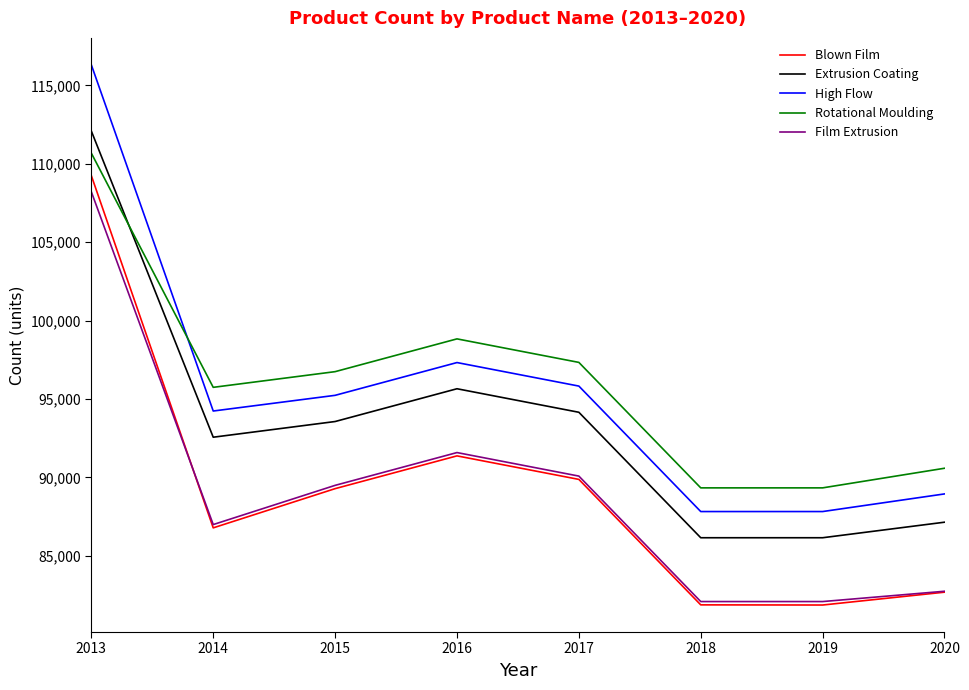

In High Flow, how many points are higher than both neighbors (excluding endpoints)?

1